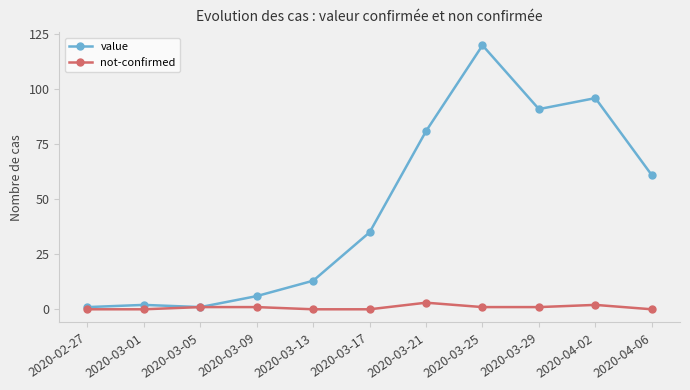

How many data points in not-confirmed are less than 1?

5